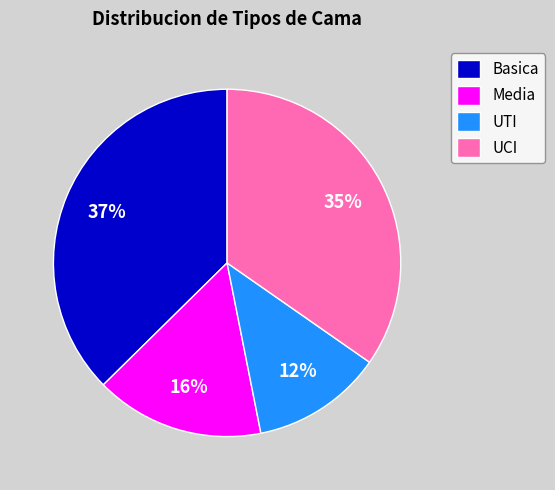

Is the sum of UTI and UCI greater than half?

No